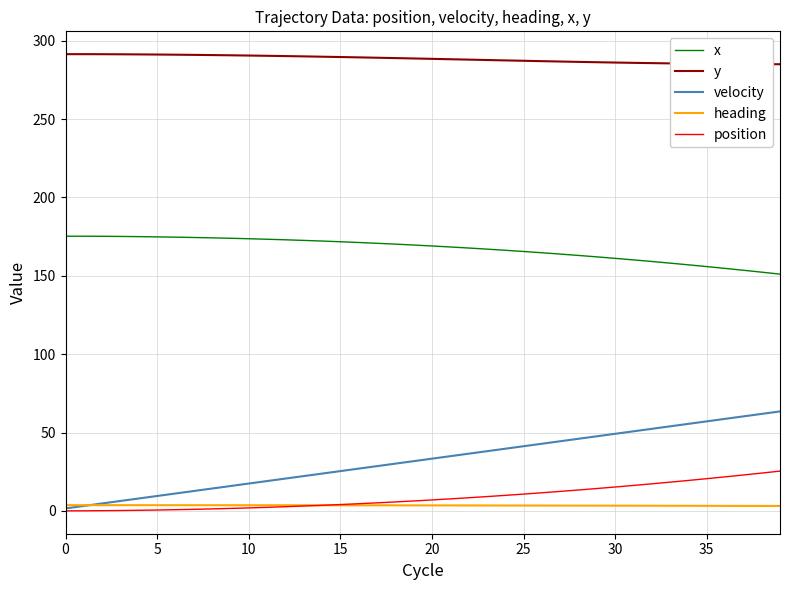

What is the lowest value of the y series?

285.0